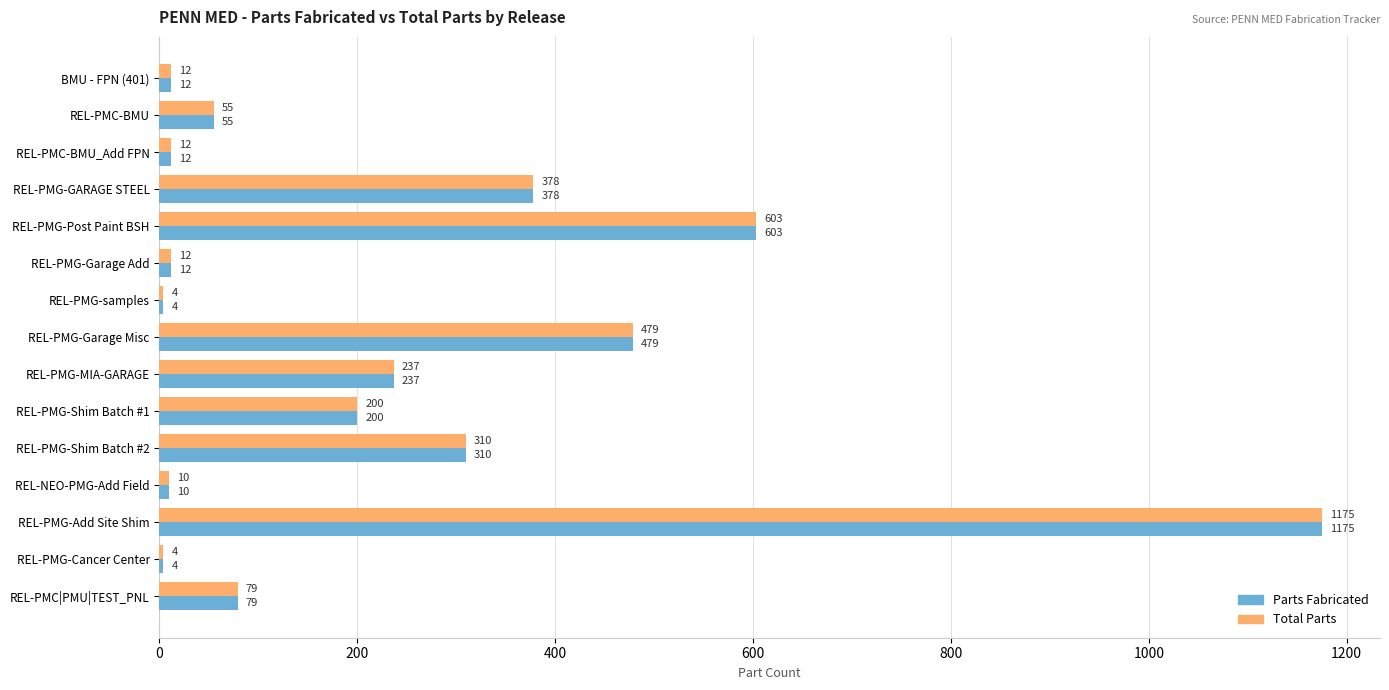

What is the greatest value displayed?

1175